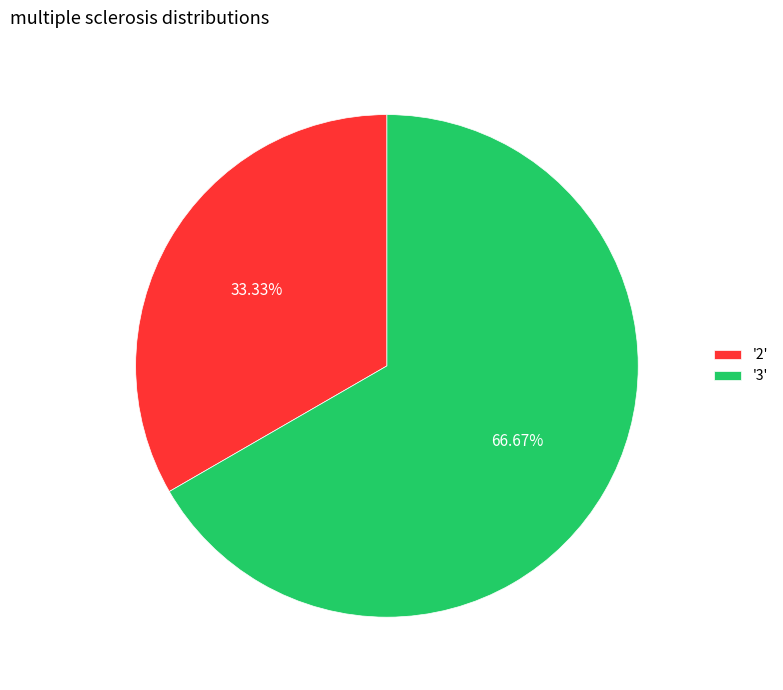

Combined, do '3' and '2' account for over 50%?

Yes